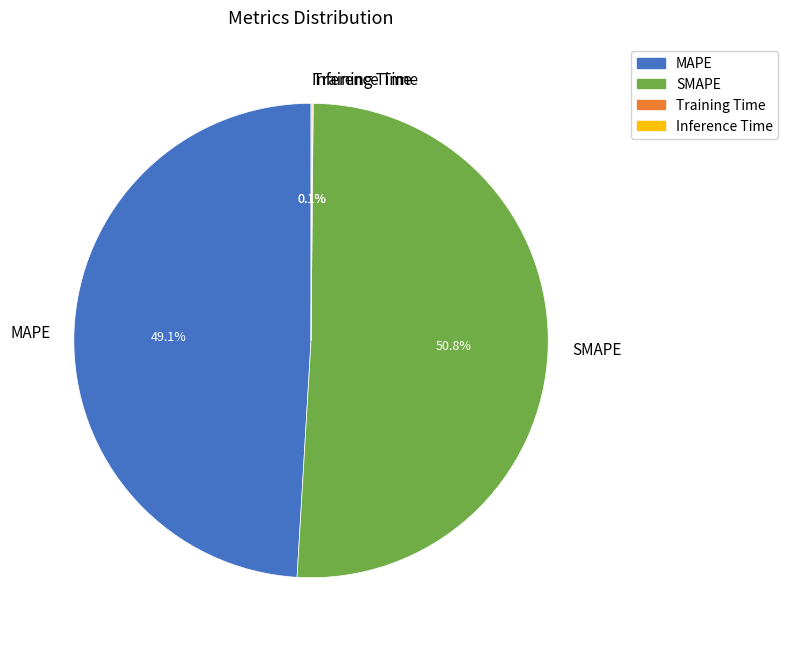

What is the largest slice in the pie chart?

SMAPE